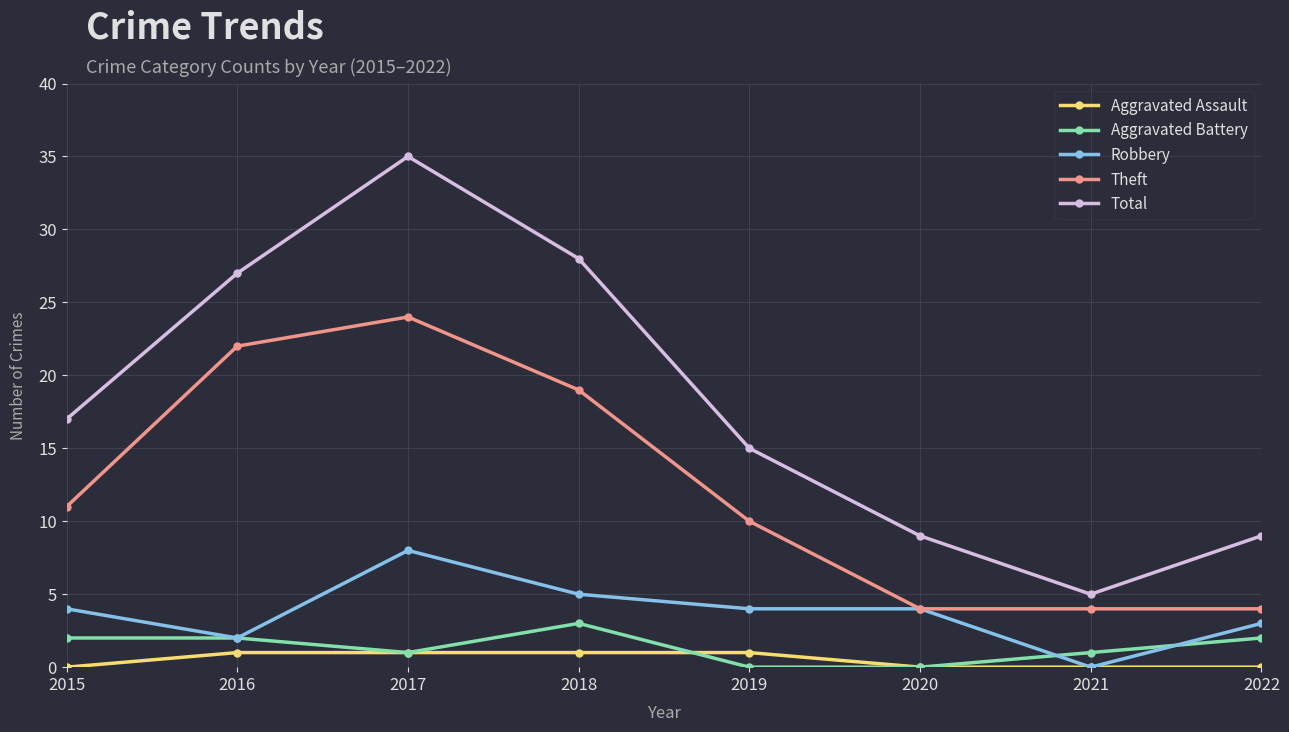

True or false: Total and Theft cross at least once.

False